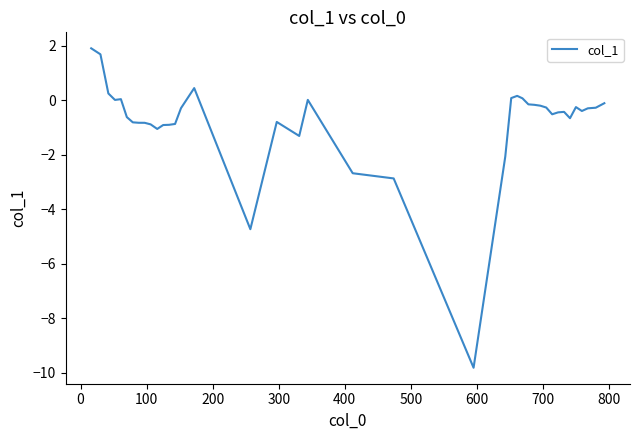

What is the minimum value shown in the chart?

-9.8